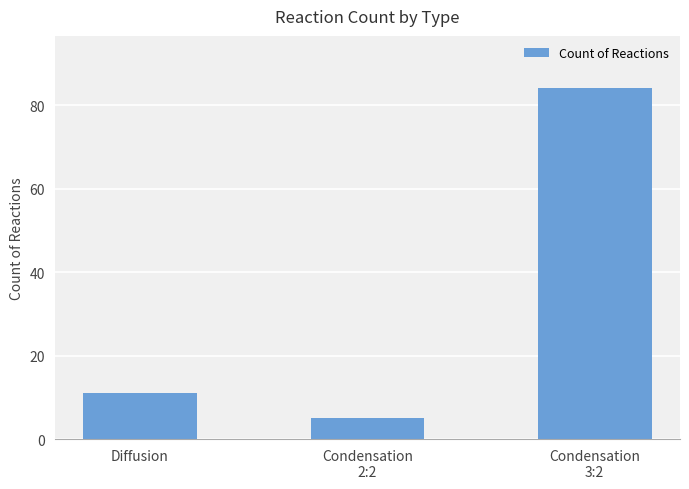

At which label is the value closest to 44?

Diffusion